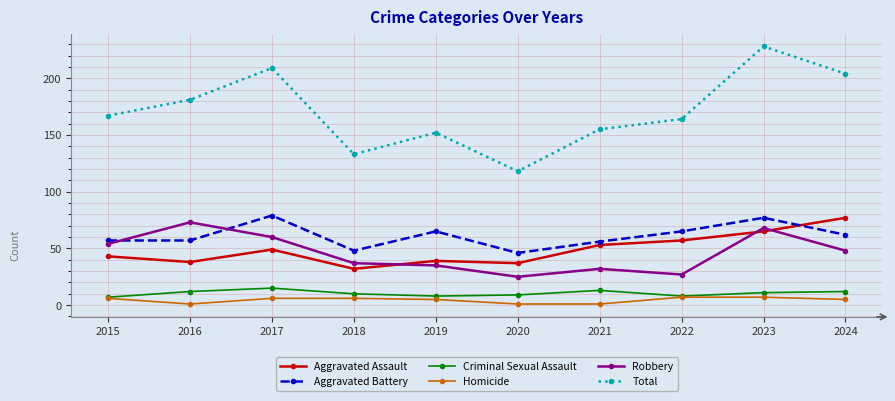

Reading left to right, what are all the values shown in this chart?

Aggravated Assault: 43	38	49	32	39	37	53	57	65	77
Aggravated Battery: 57	57	79	48	65	46	56	65	77	62
Criminal Sexual Assault: 7	12	15	10	8	9	13	8	11	12
Homicide: 6	1	6	6	5	1	1	7	7	5
Robbery: 54	73	60	37	35	25	32	27	68	48
Total: 167	181	209	133	152	118	155	164	228	204